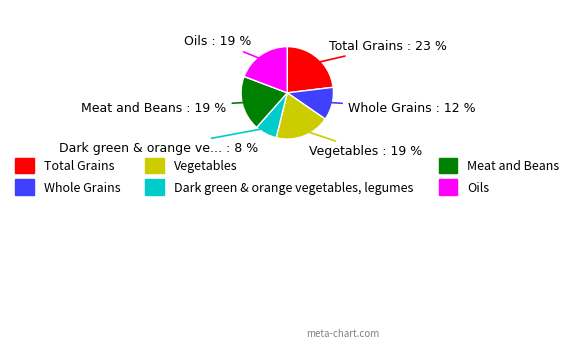

Which category has the smallest portion of the pie?

Dark green & orange vegetables, legumes